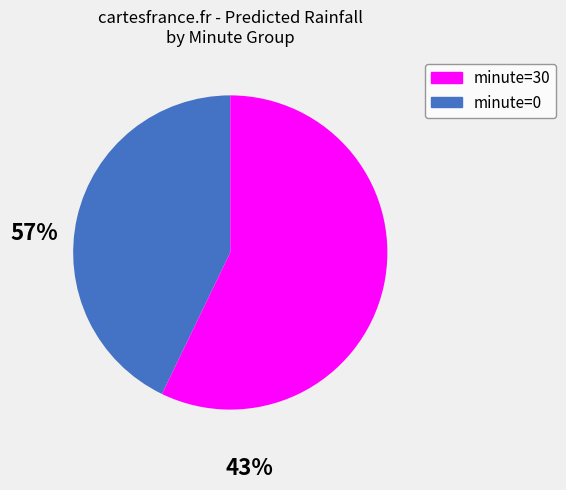

Is there a majority slice in this chart?

Yes